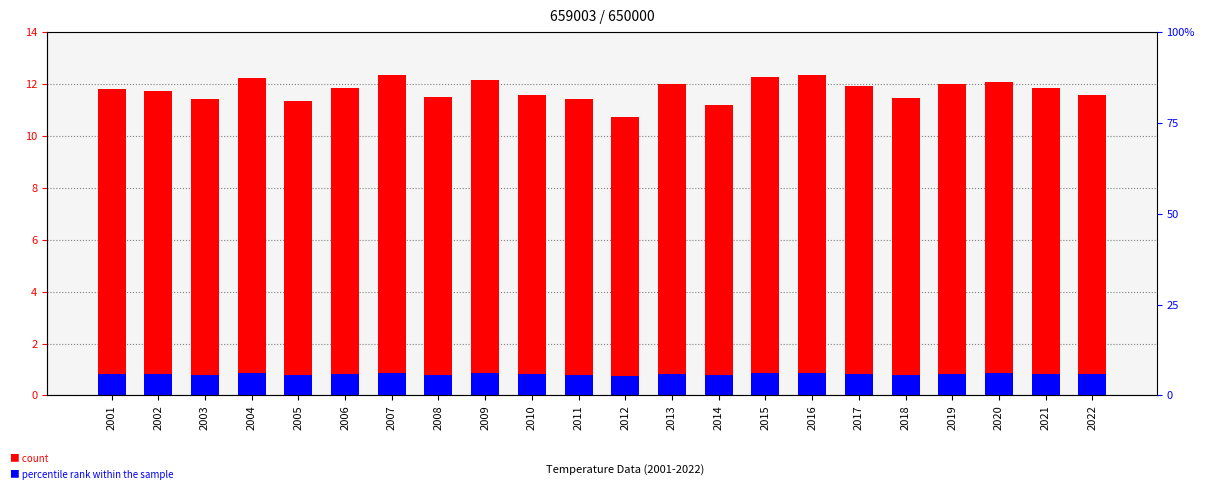

Count the number of categories in the chart.

22